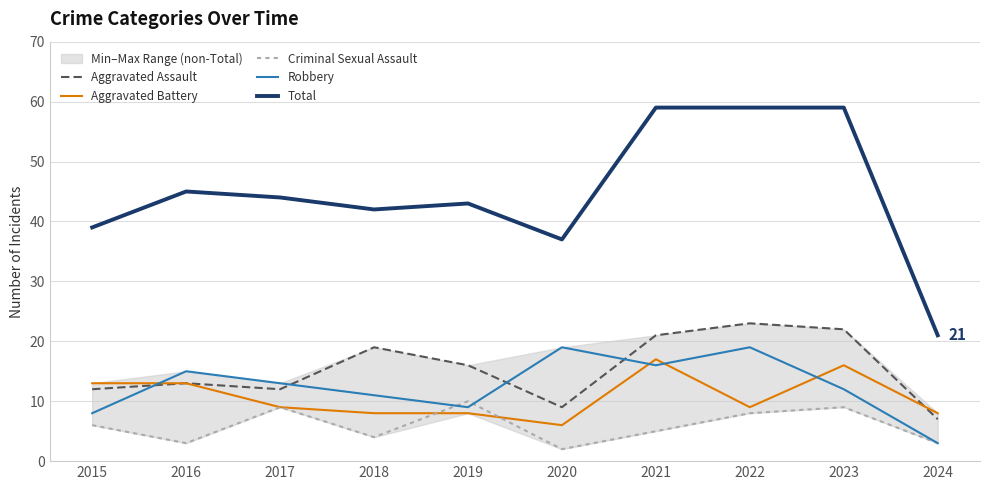

What is the value of the Criminal Sexual Assault point at the 10th from the left?

3